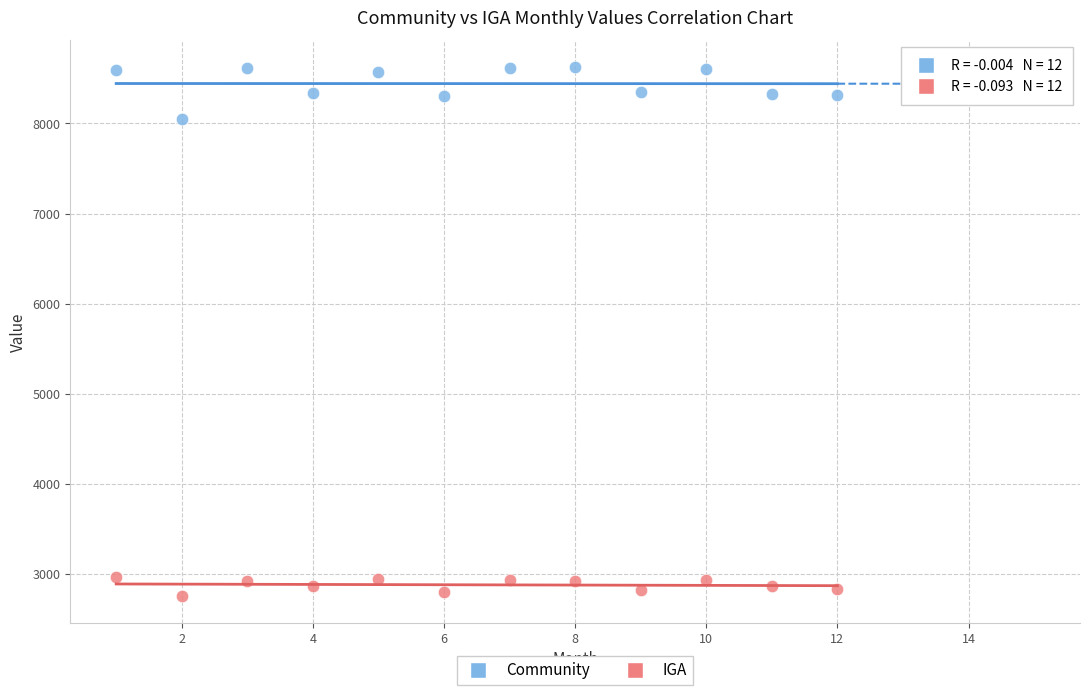

What is the X range (max minus min) for the scatter plot?

11.0